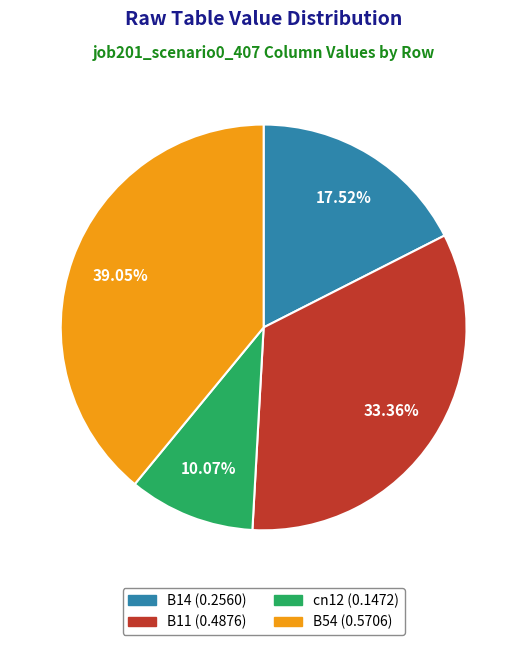

Count the number of slices in the pie.

4